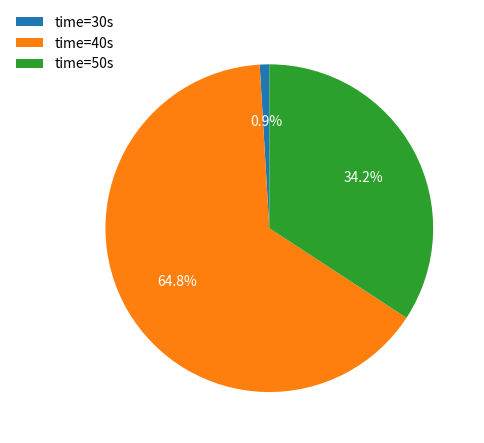

What percentage do time=40s and time=30s together represent?

65.8%